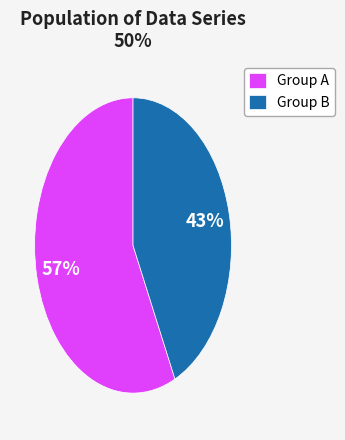

Which category has the smallest portion of the pie?

Group B